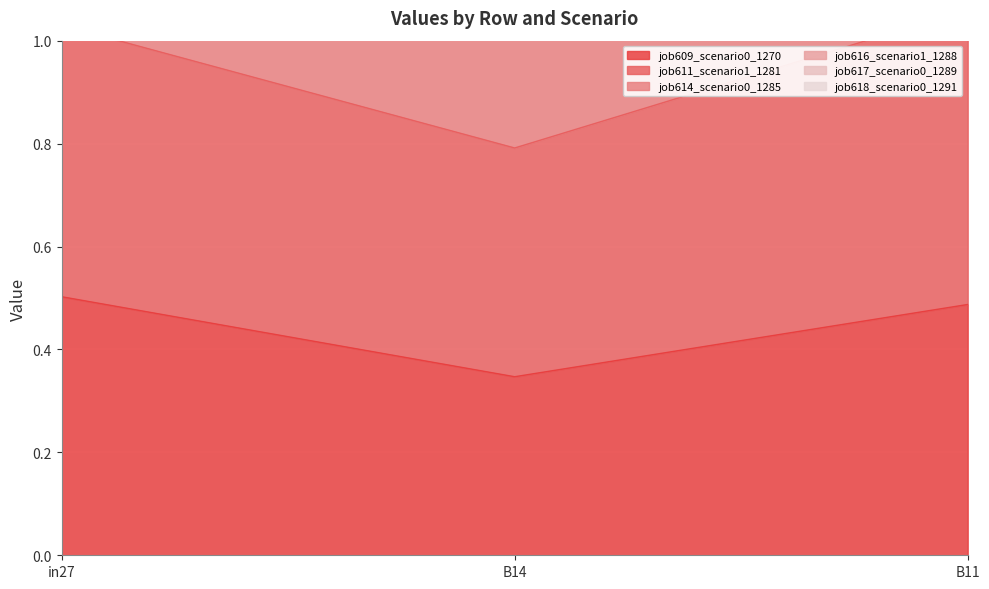

At how many categories does at least one series exceed 2?

2